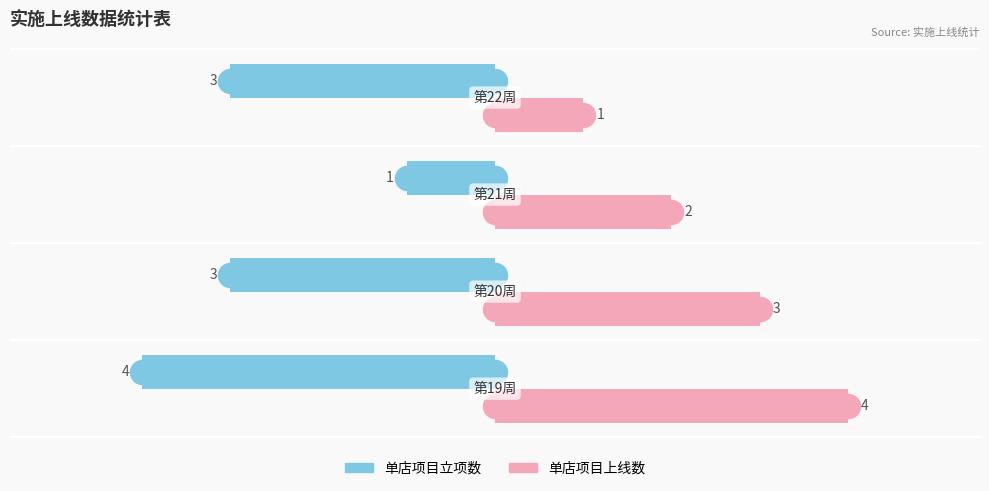

Which series reaches the minimum Y coordinate?

单店项目立项数